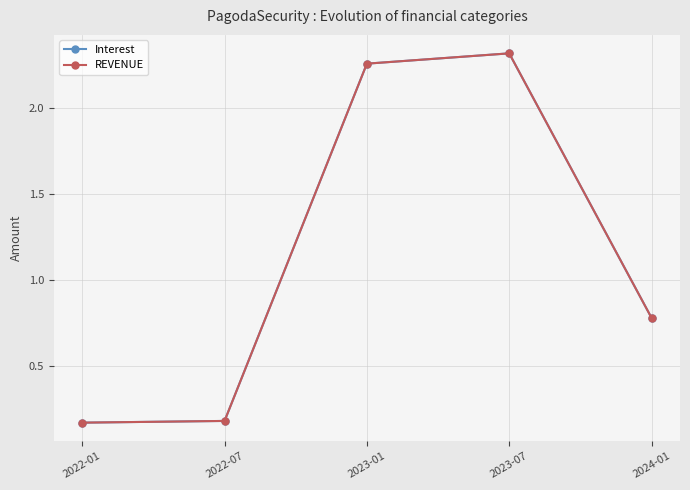

Does the chart have visible grid lines?

Yes